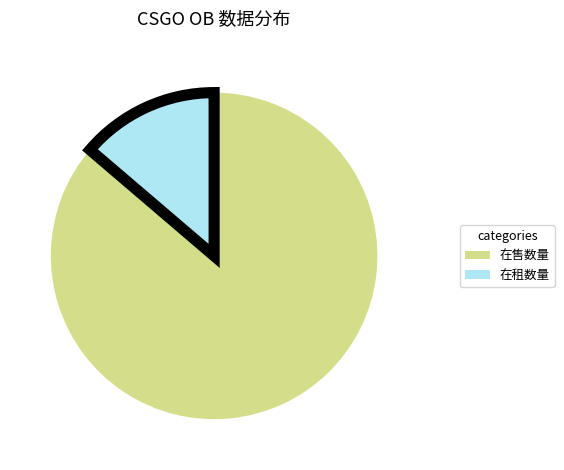

Do 在租数量 and 在售数量 together represent more than half of the pie?

Yes